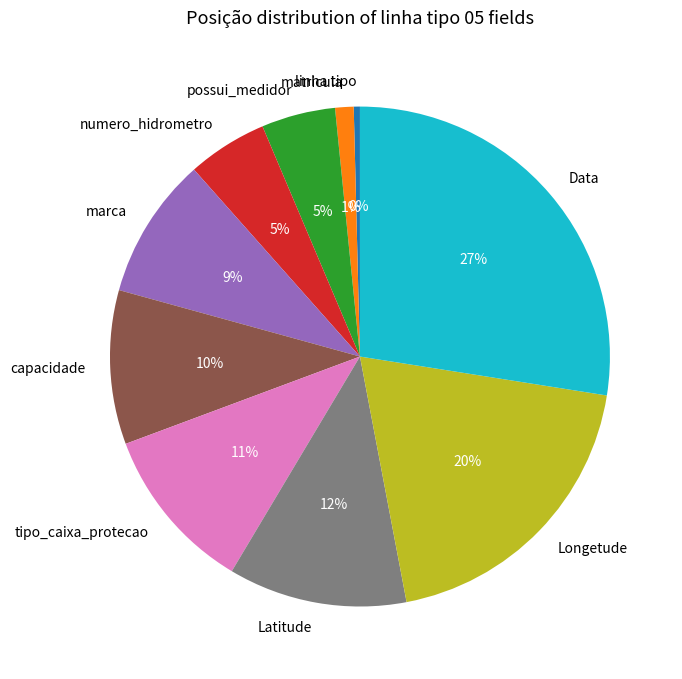

To the nearest percent, what is the difference between the largest and smallest slice percentages?

27%